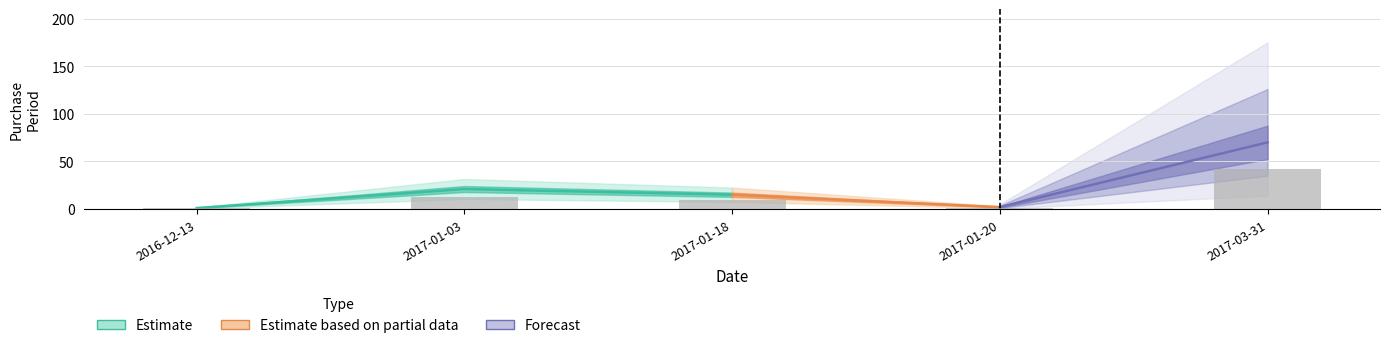

Are the bars horizontal?

No